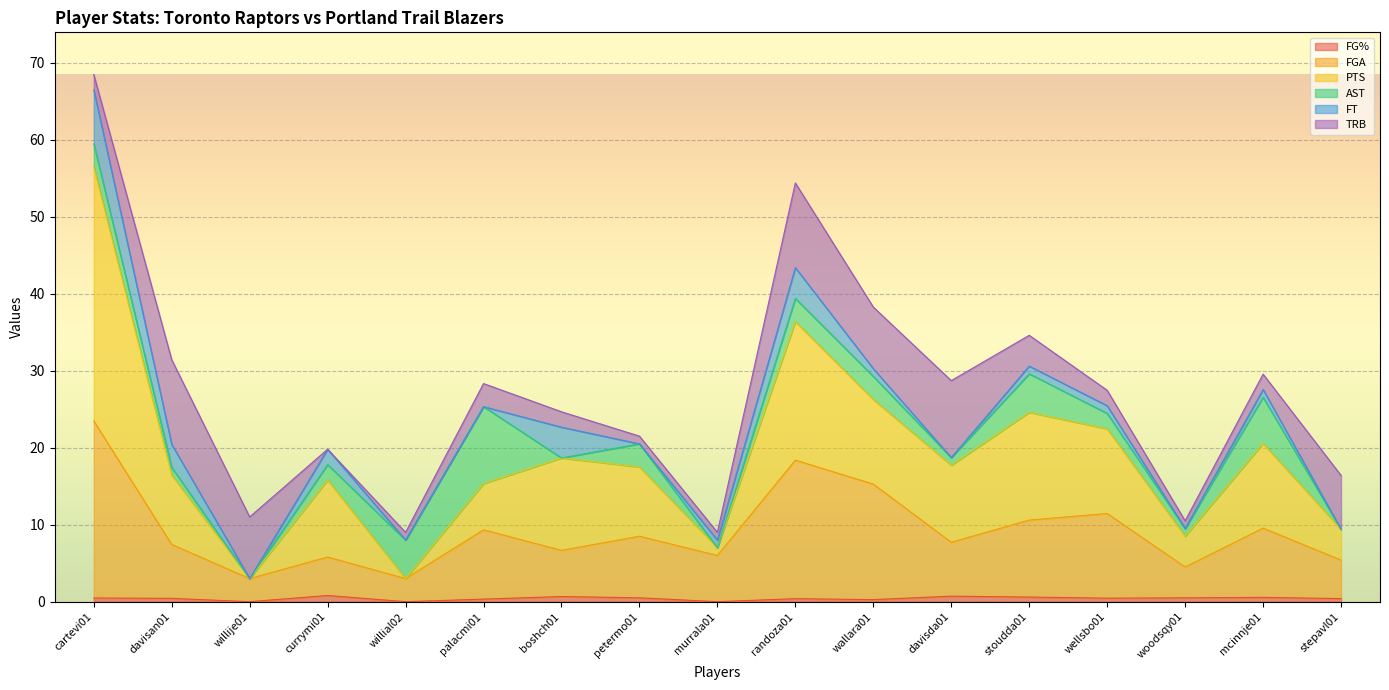

At which category is the sum across all series the highest?

cartevi01